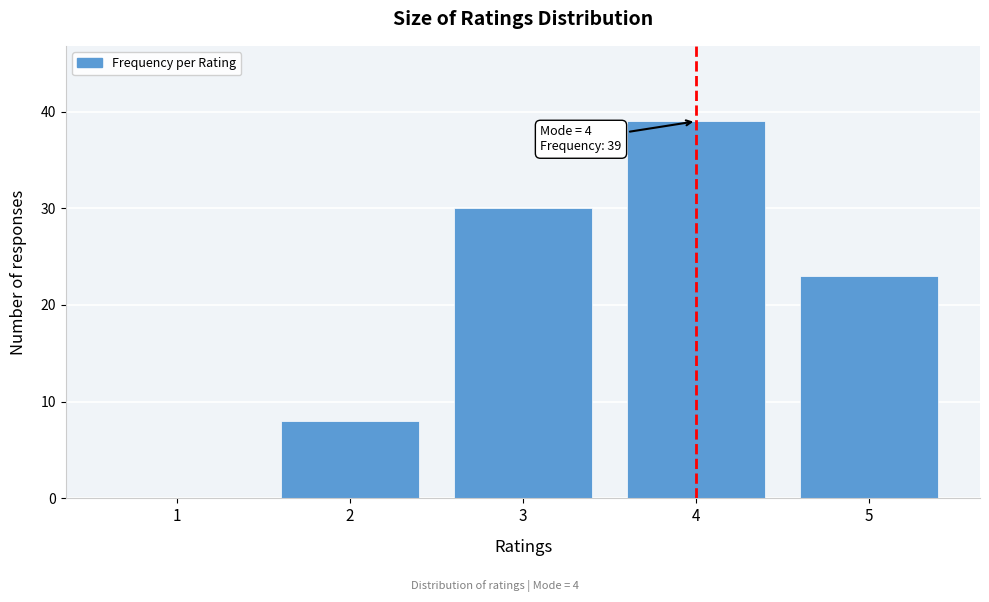

Reading left to right, extract all data points from this chart.

1=0	2=8	3=30	4=39	5=23